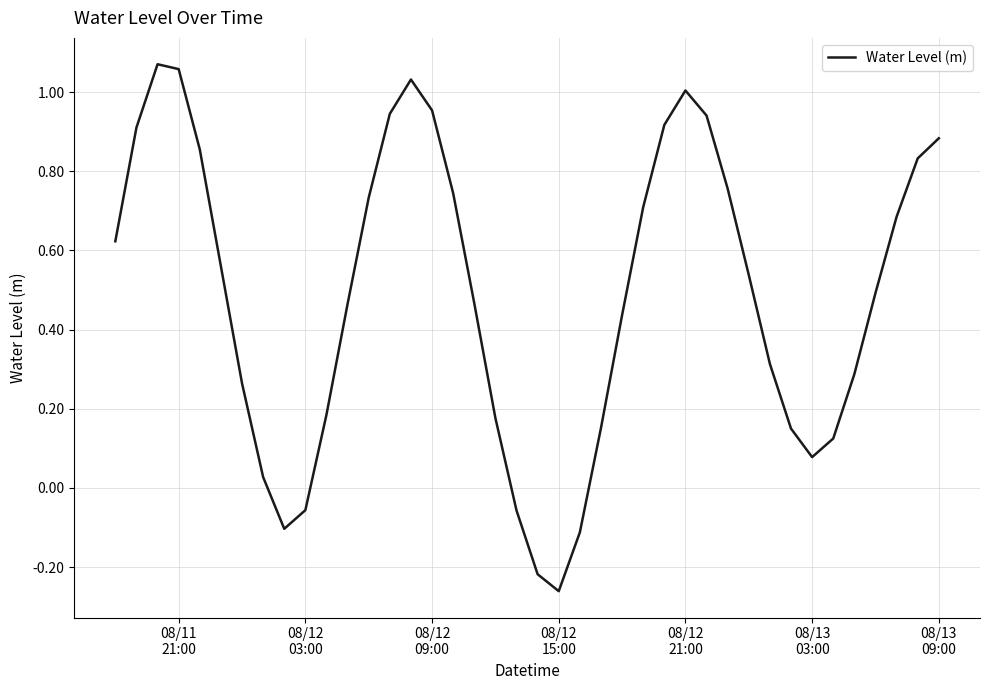

Count the number of values greater than 0.

34